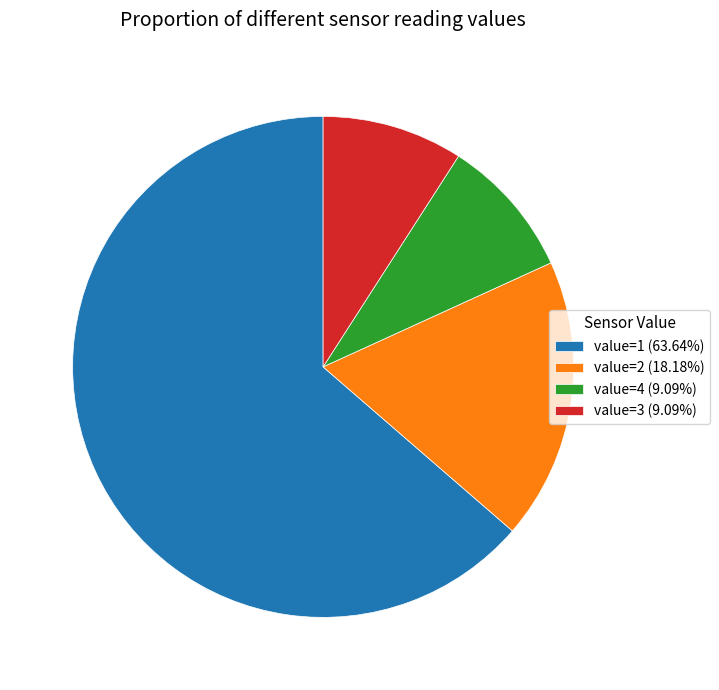

Is there any slice that represents more than half of the pie?

Yes